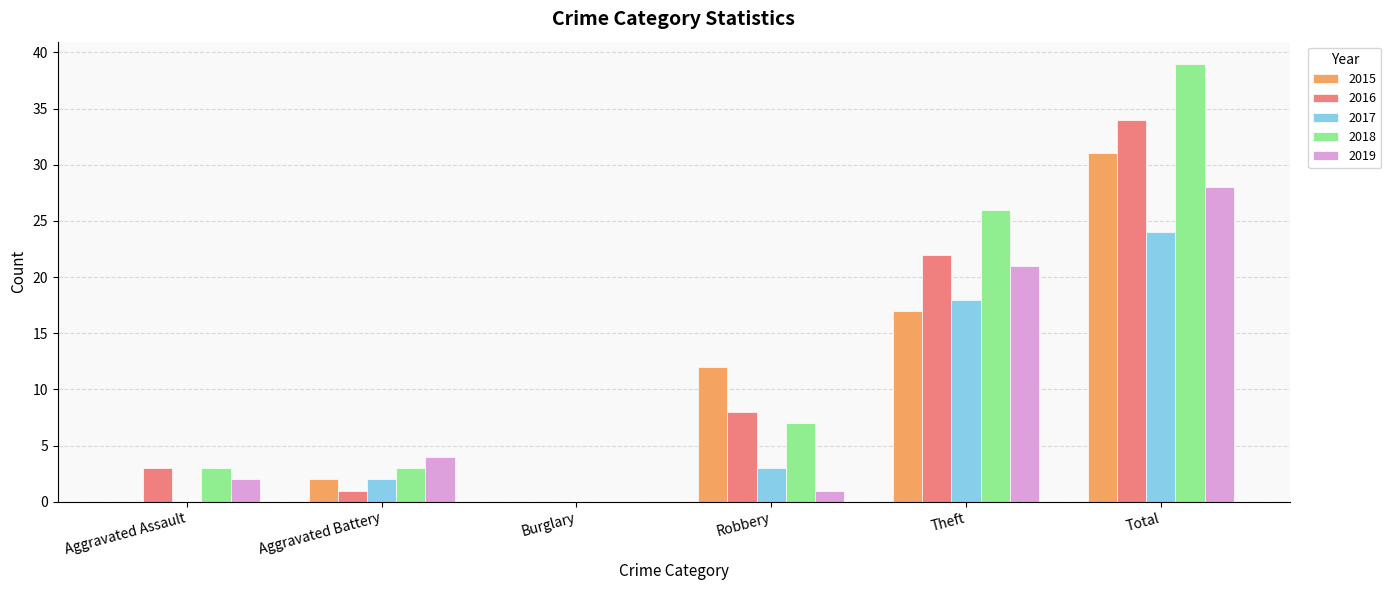

Reading left to right, transcribe all the data shown in this chart.

2015: Aggravated Assault=0	Aggravated Battery=2	Burglary=0	Robbery=12	Theft=17	Total=31
2016: Aggravated Assault=3	Aggravated Battery=1	Burglary=0	Robbery=8	Theft=22	Total=34
2017: Aggravated Assault=0	Aggravated Battery=2	Burglary=0	Robbery=3	Theft=18	Total=24
2018: Aggravated Assault=3	Aggravated Battery=3	Burglary=0	Robbery=7	Theft=26	Total=39
2019: Aggravated Assault=2	Aggravated Battery=4	Burglary=0	Robbery=1	Theft=21	Total=28